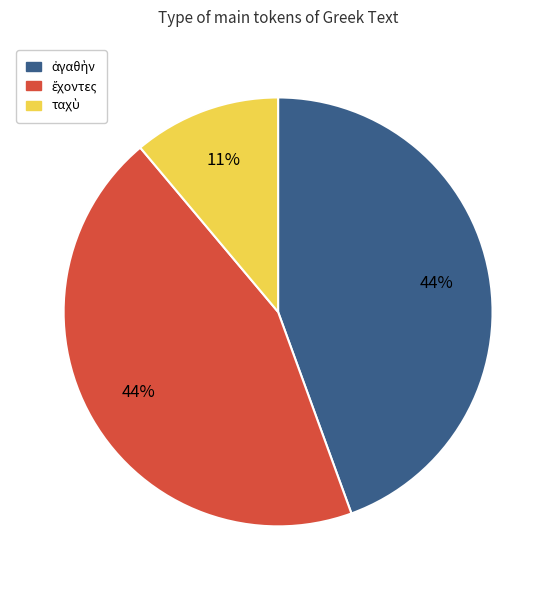

To the nearest percent, what is the difference between the largest and smallest slice percentages?

33%